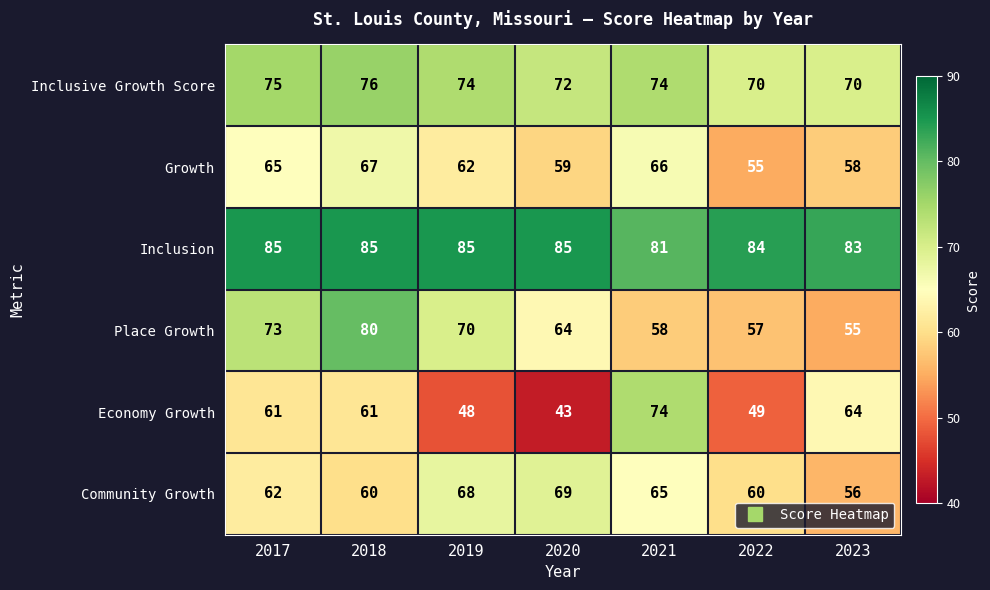

List the series in order of their peak value, highest first.

Inclusion, Place Growth, Inclusive Growth Score, Economy Growth, Community Growth, Growth